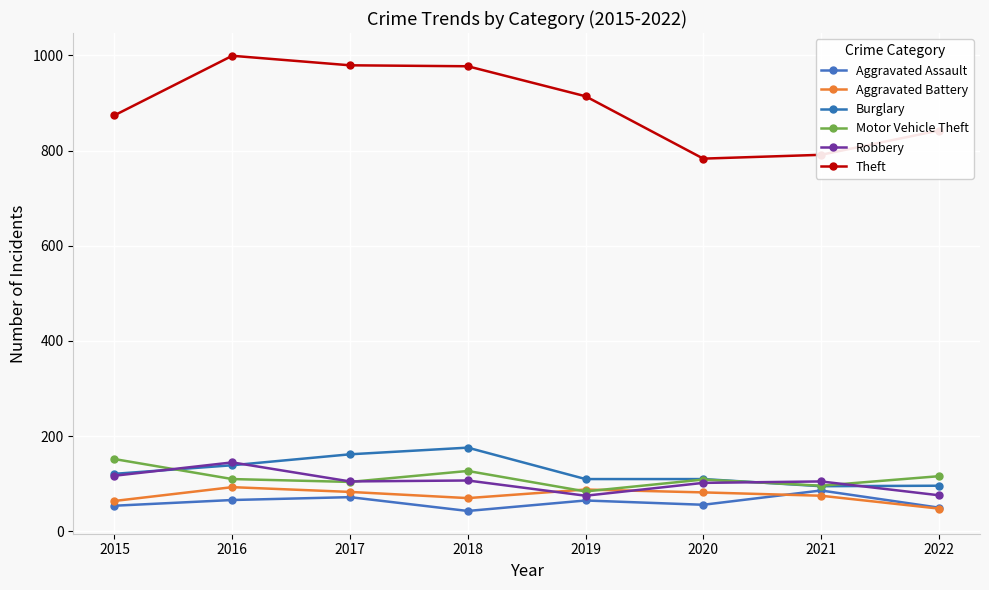

True or false: Burglary and Theft intersect in this chart.

False